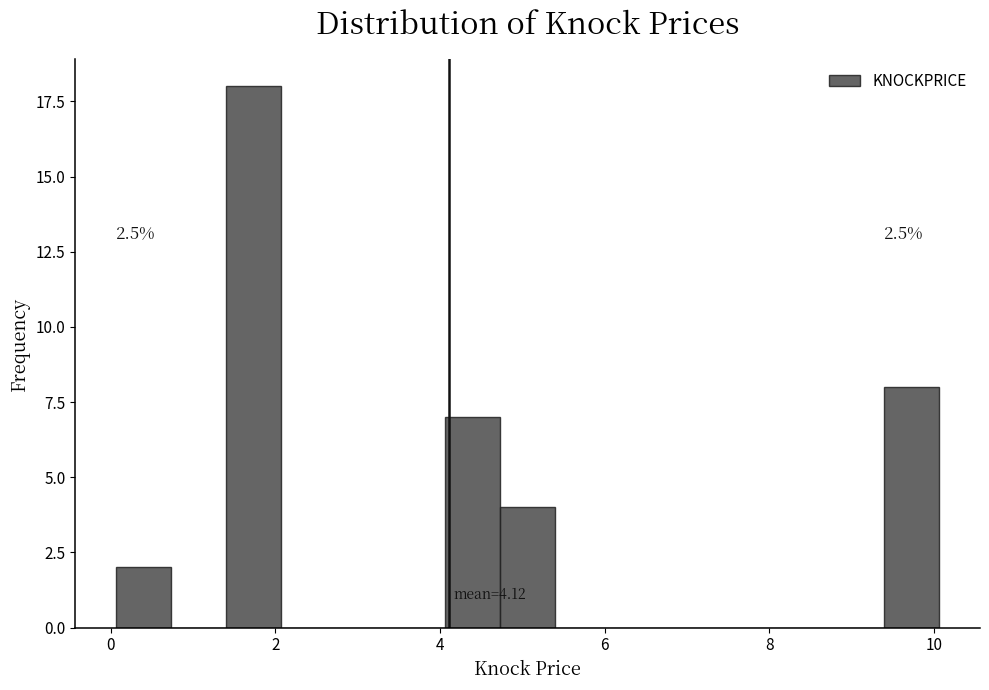

Around what value on the x-axis is the tallest bar? Give the approximate position of its centre, as read against the axis.

1.8